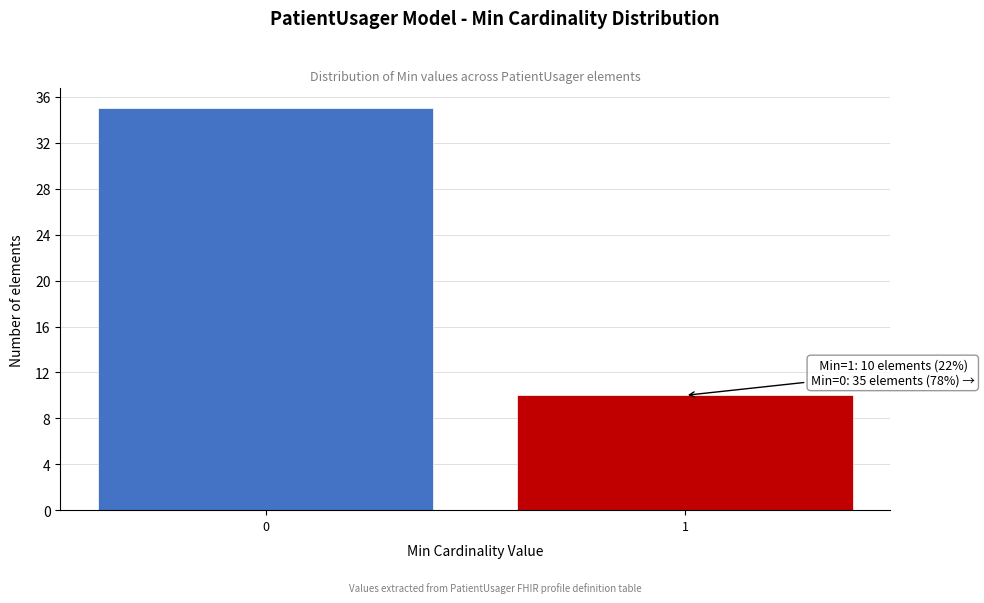

Reading left to right, list all the values displayed in this chart.

35	10